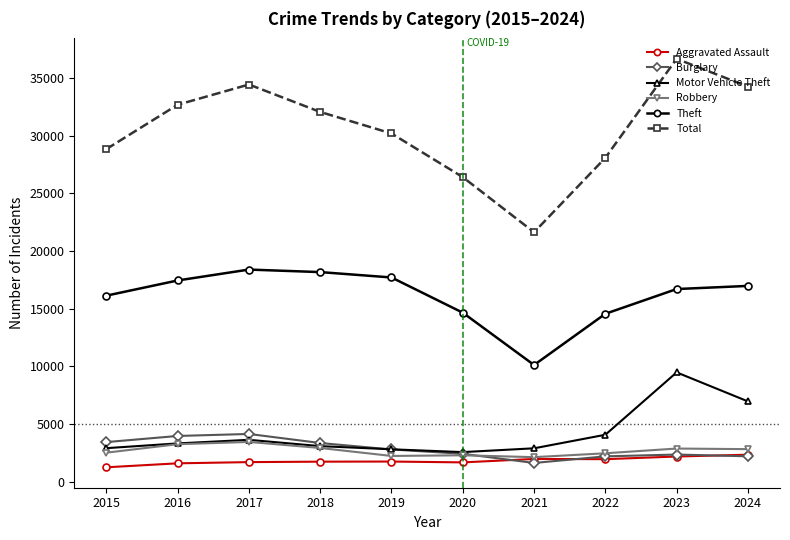

Is the value of Aggravated Assault at 2017 greater than the value of Motor Vehicle Theft at 2015?

No